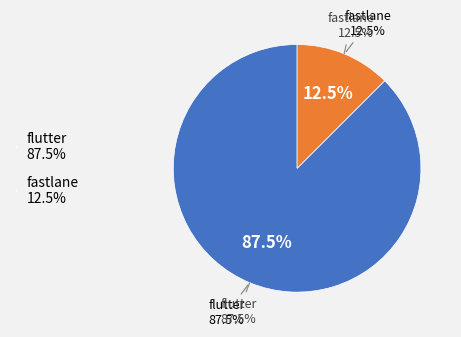

Count the number of slices in the pie.

2